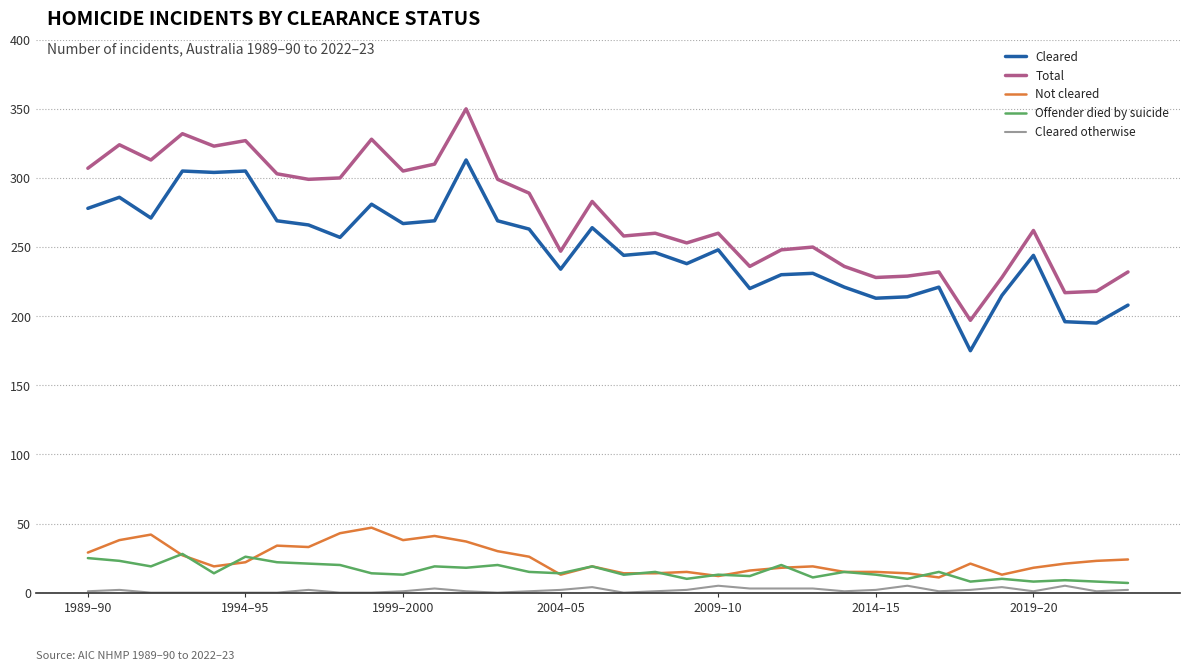

How many distinct data groups are displayed?

5